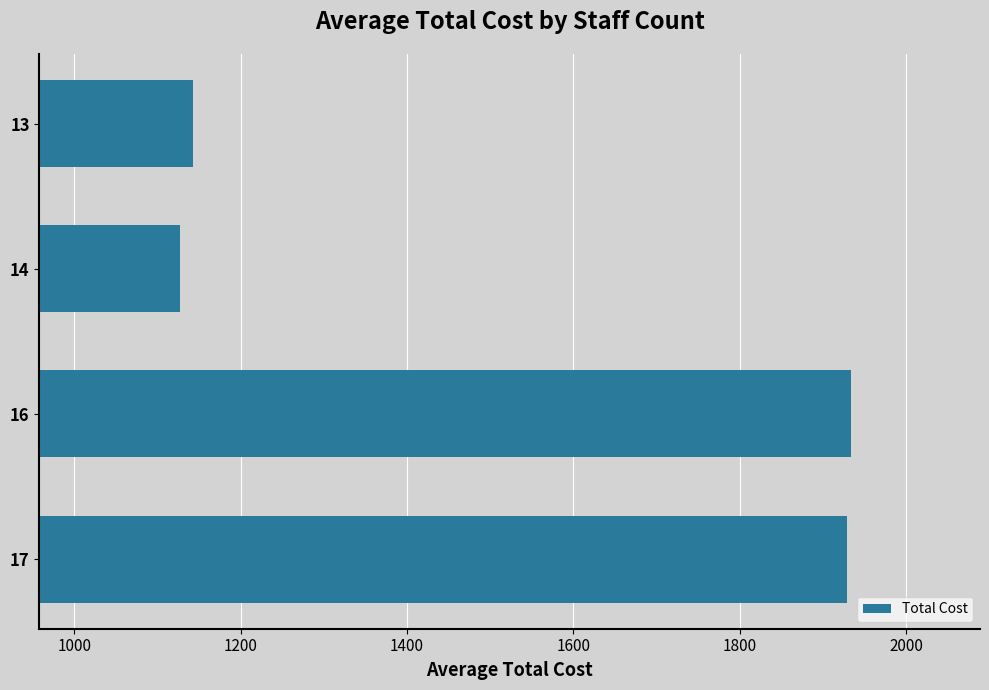

At which label is the value closest to 1530?

13